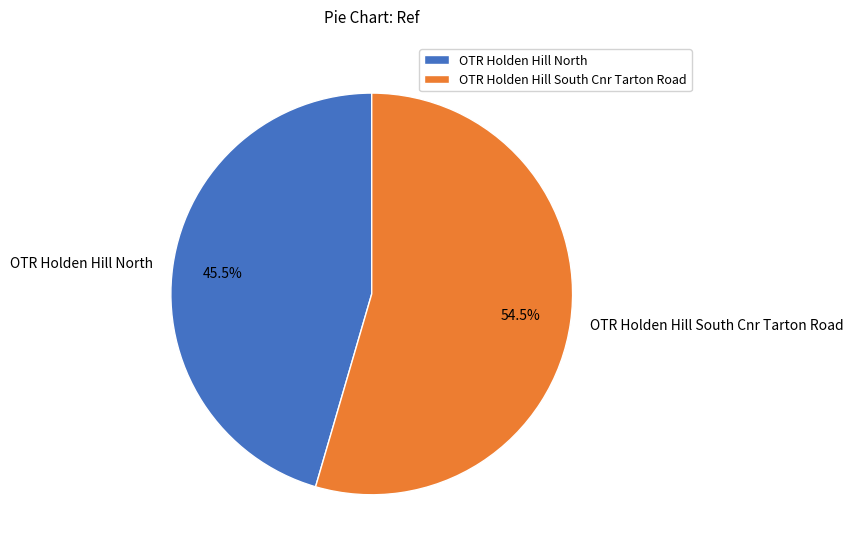

To the nearest percent, what is the difference between the largest and smallest slice percentages?

9%